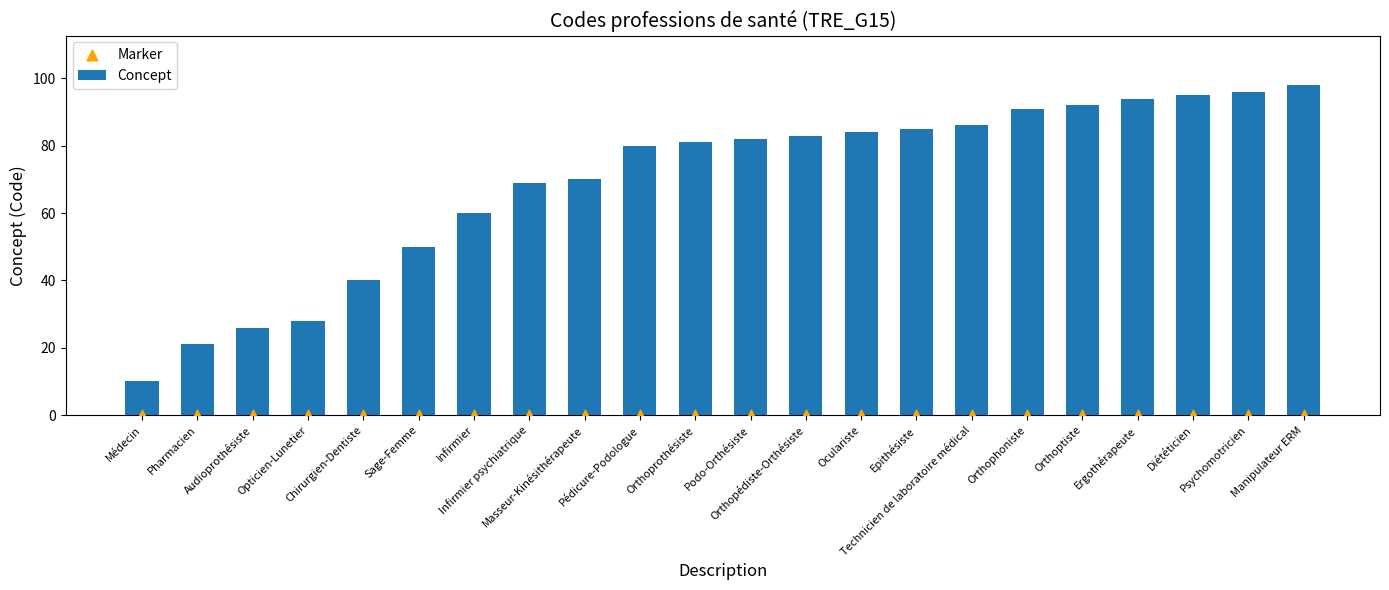

Which series has the widest spread of Y values?

Concept